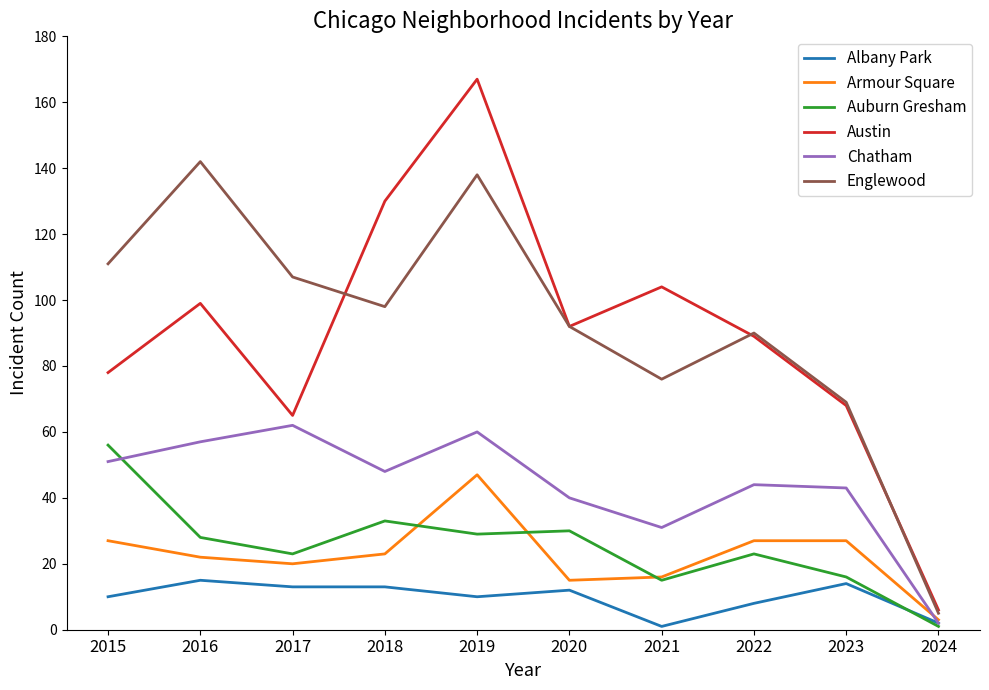

What is the minimum value for Auburn Gresham?

1